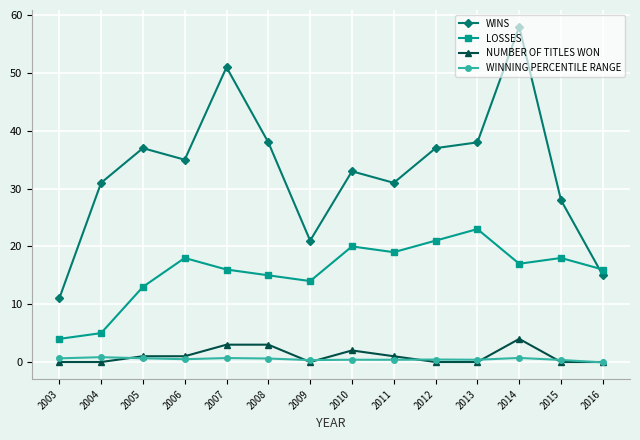

What are all the series names shown in the legend?

WINS, LOSSES, NUMBER OF TITLES WON, WINNING PERCENTILE RANGE